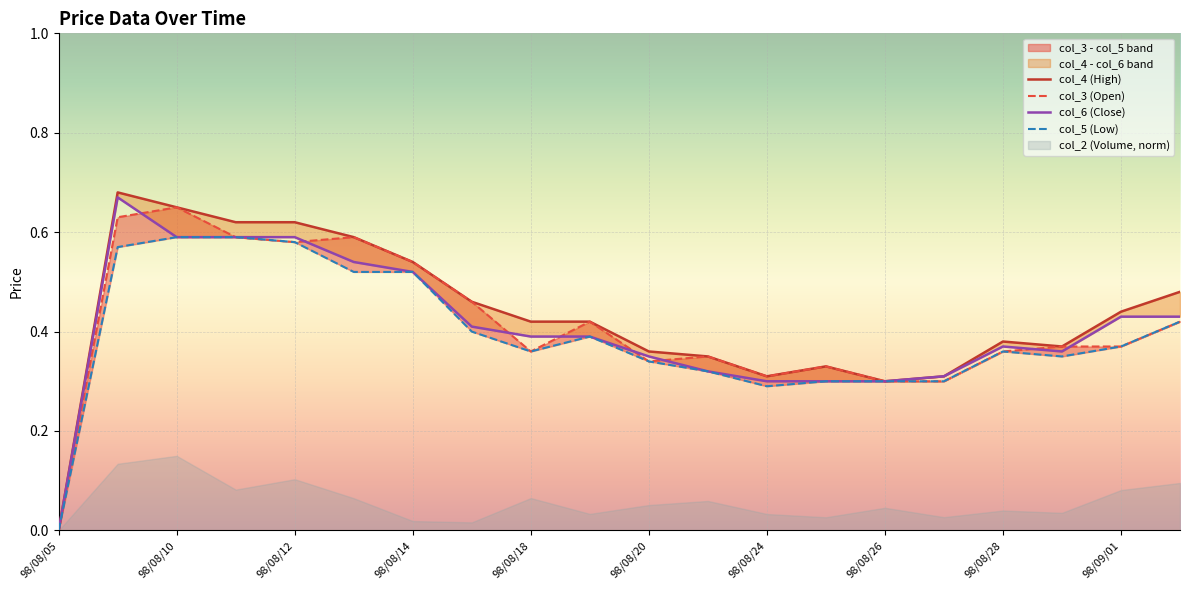

How many values in col_3 (Open) are above zero?

19